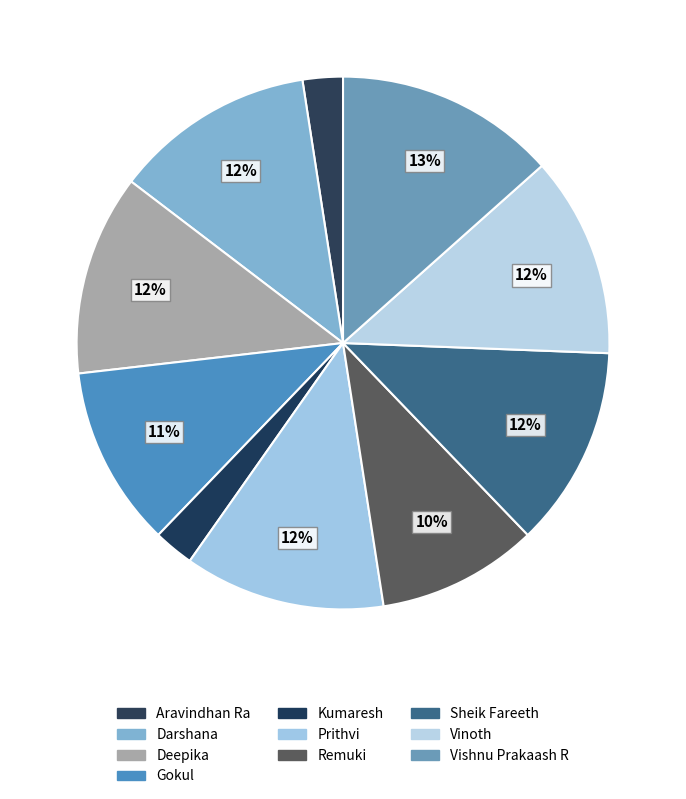

Which has a higher value, Gokul or Sheik Fareeth?

Sheik Fareeth